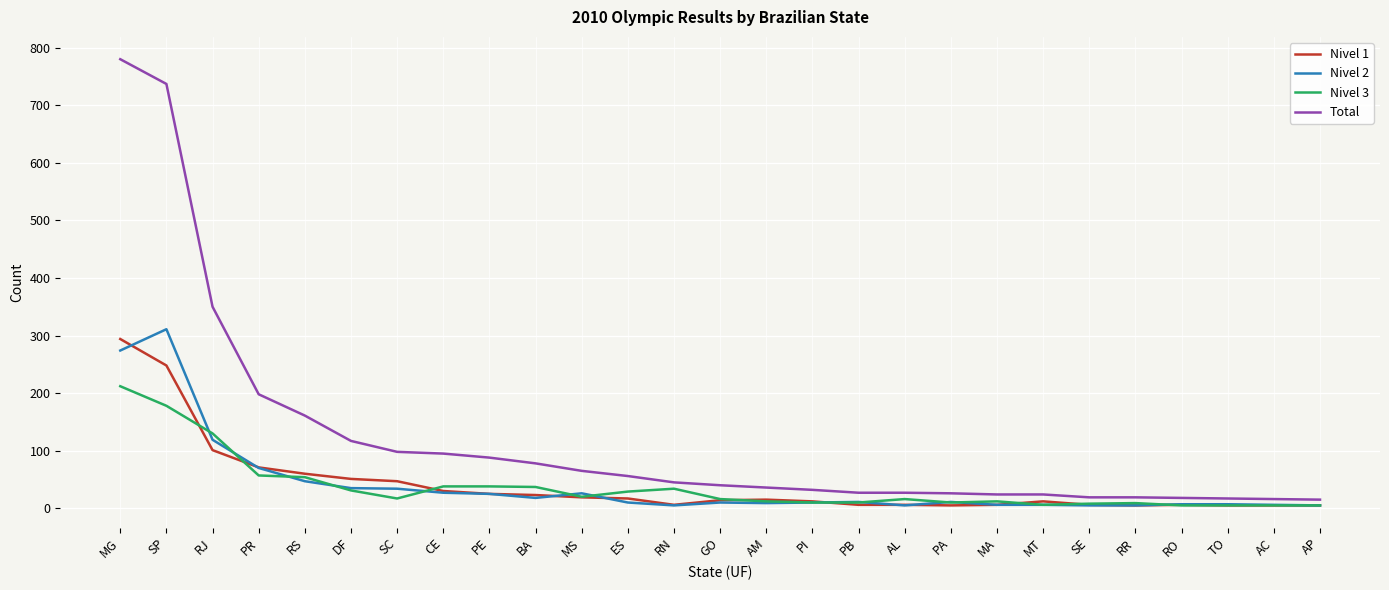

What is the sum of the Total values at PE and RS?

249